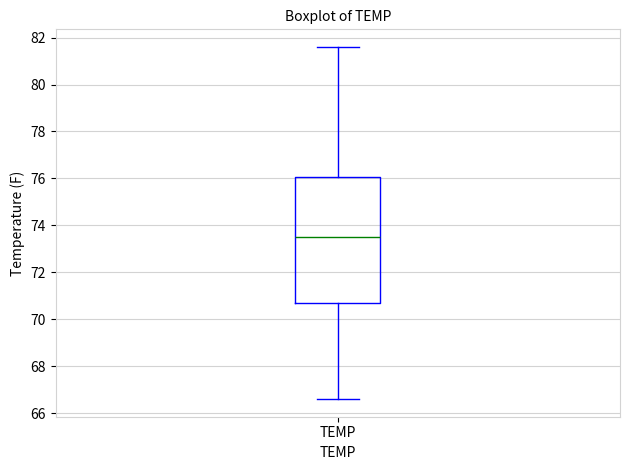

Where is the lower edge of the box for TEMP on the y-axis? The values are not printed on the chart, so give them approximately, as read against the axis.

70.6